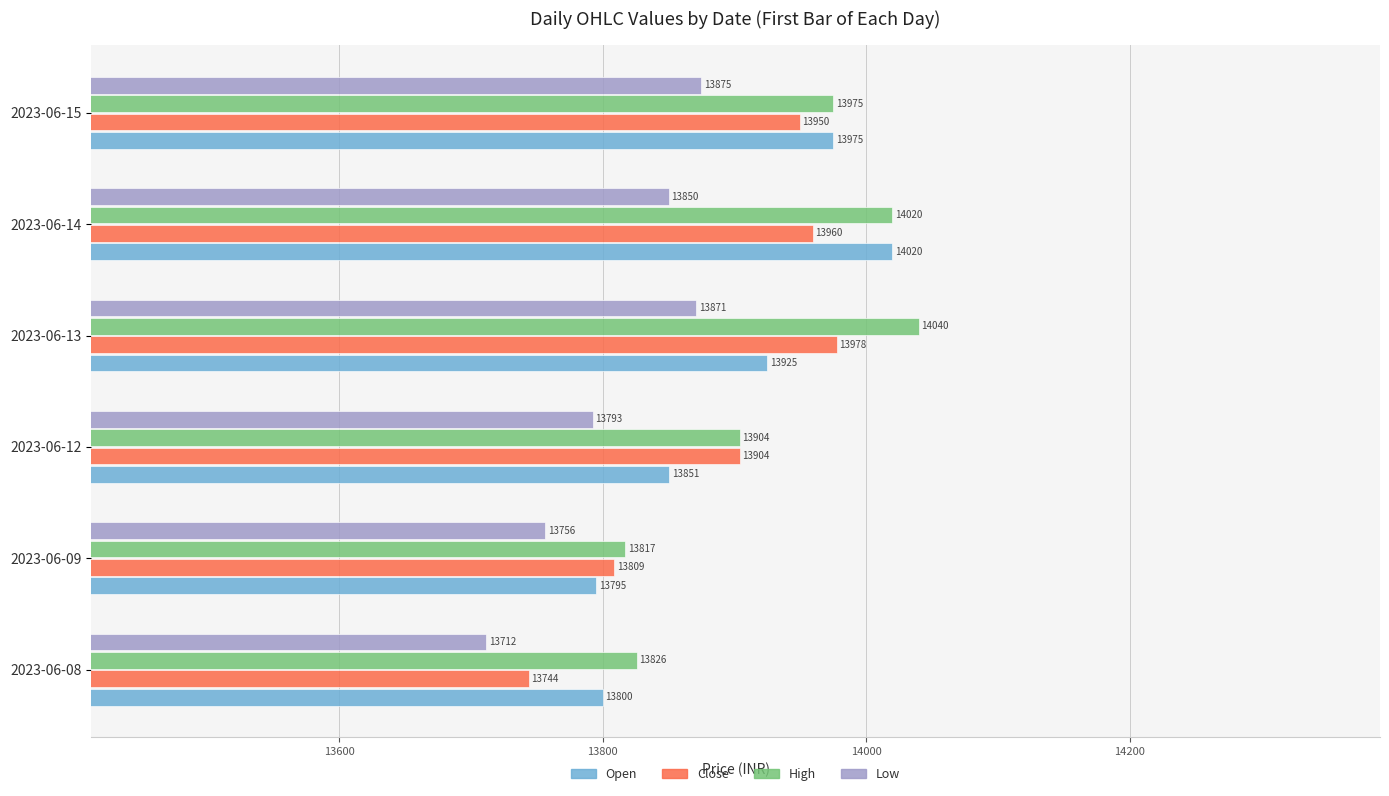

Where is Open nearest to the value 13907?

2023-06-13